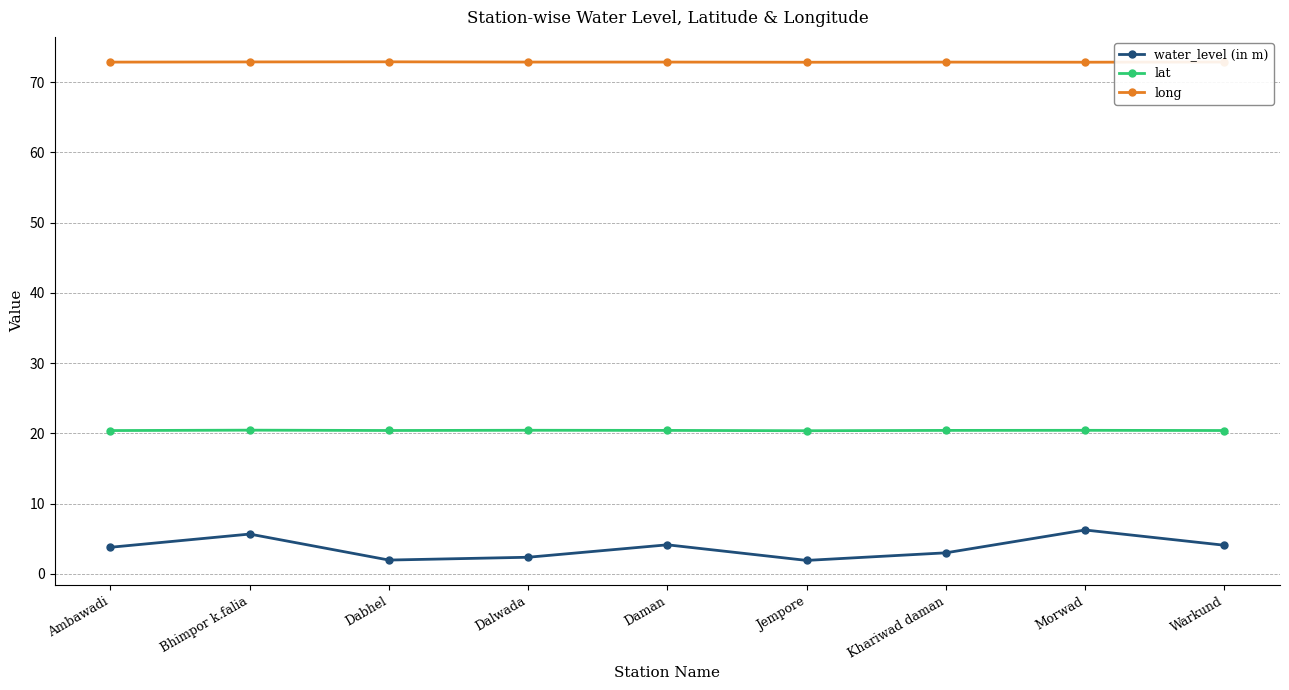

At Morwad, list the series in order from smallest to largest.

water_level (in m), lat, long